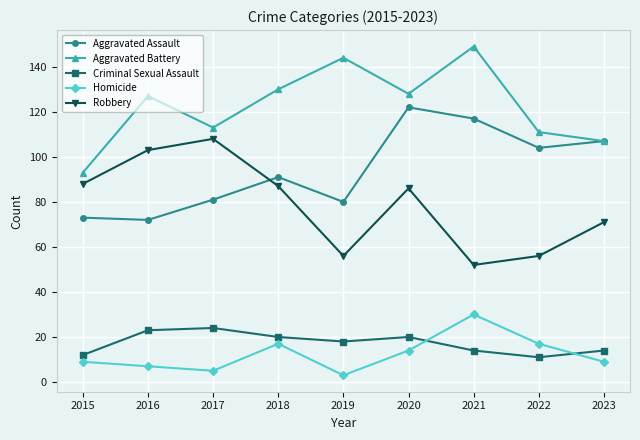

How many interior local valleys does the Homicide series have?

2